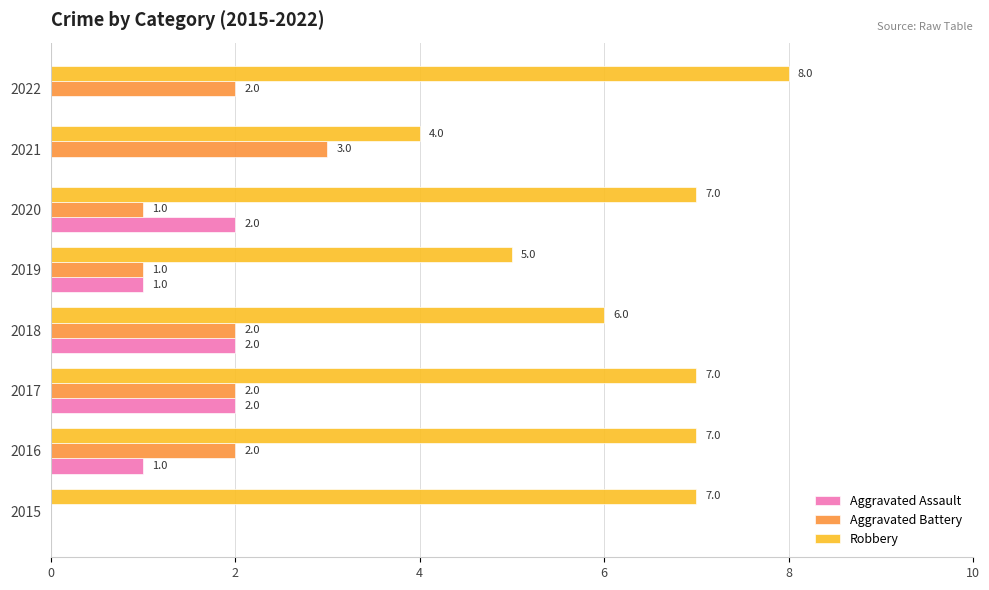

Is it true that Robbery equals 5 at 2019?

True